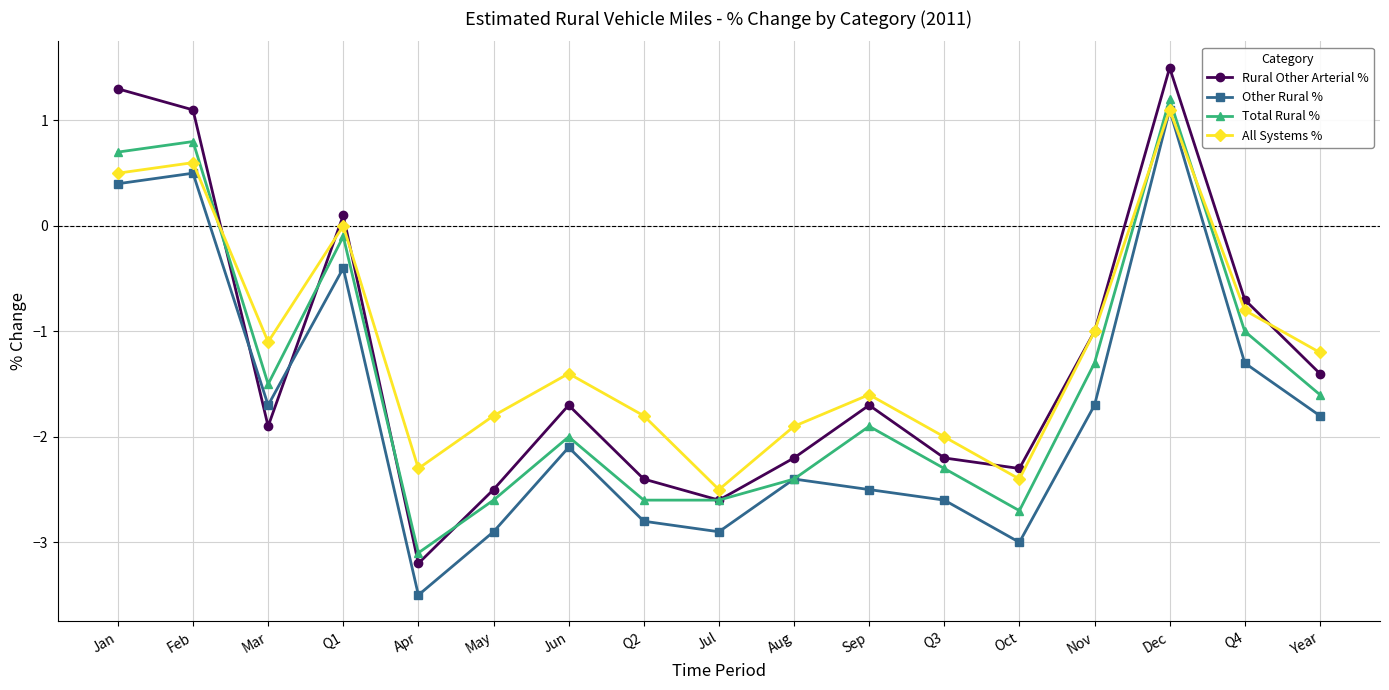

Is the value of All Systems % at Jun greater than the value of Total Rural % at Mar?

Yes